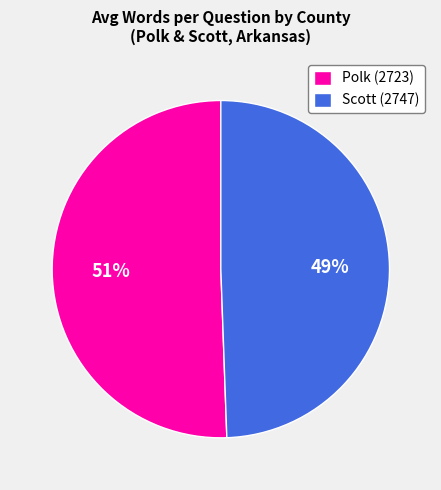

To the nearest percent, what portion does Polk (2723) represent?

51%